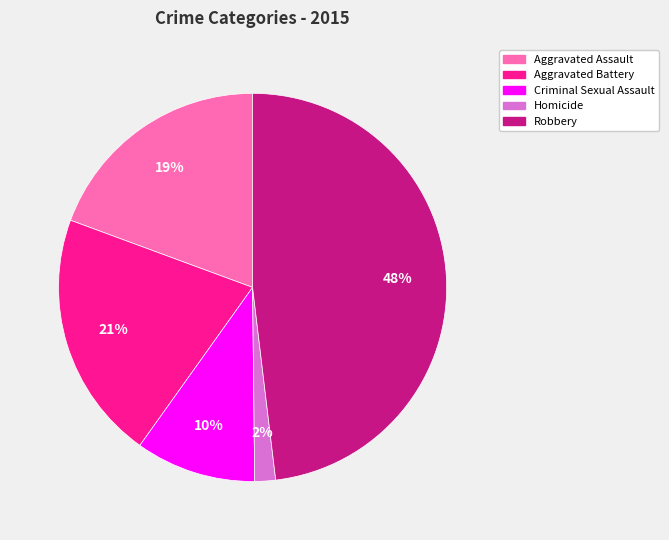

Between Criminal Sexual Assault and Homicide, which is larger?

Criminal Sexual Assault